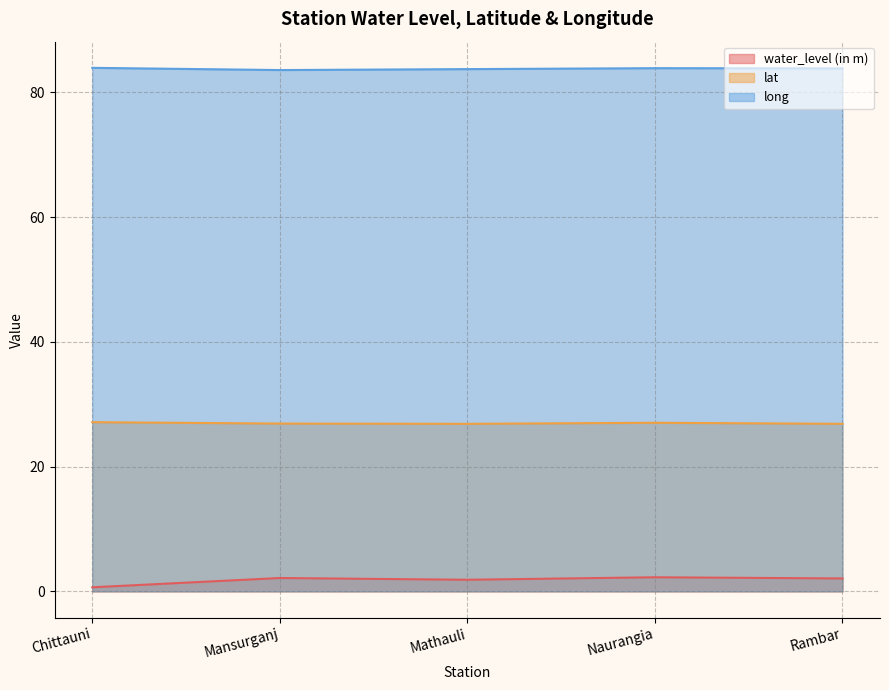

True or false: lat and water_level (in m) cross at least once.

False